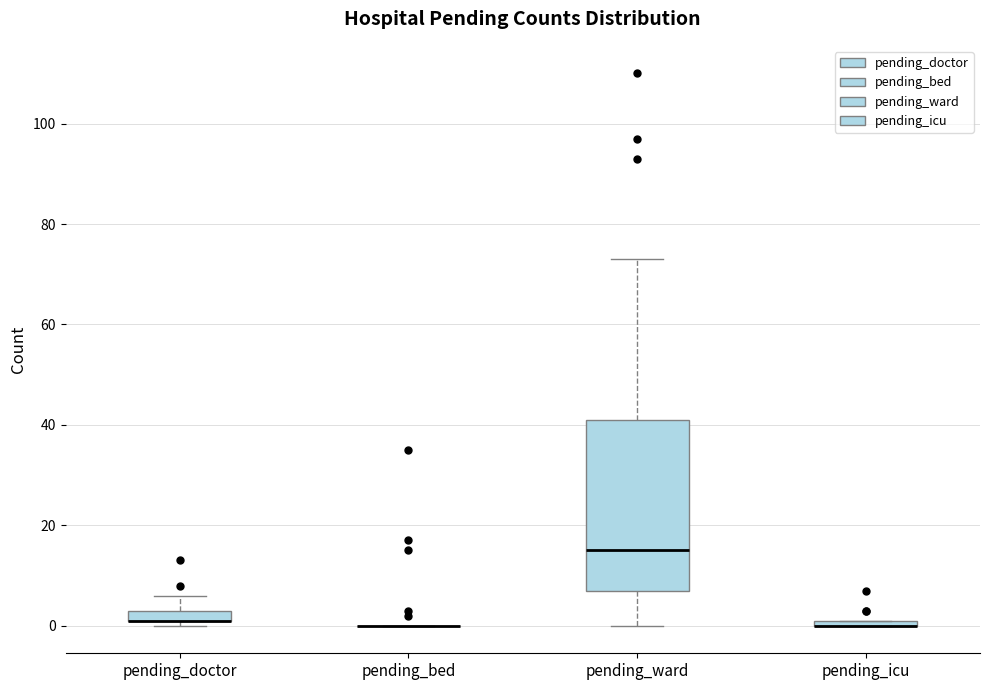

Which box is the tallest, from its lower edge to its upper edge?

pending_ward